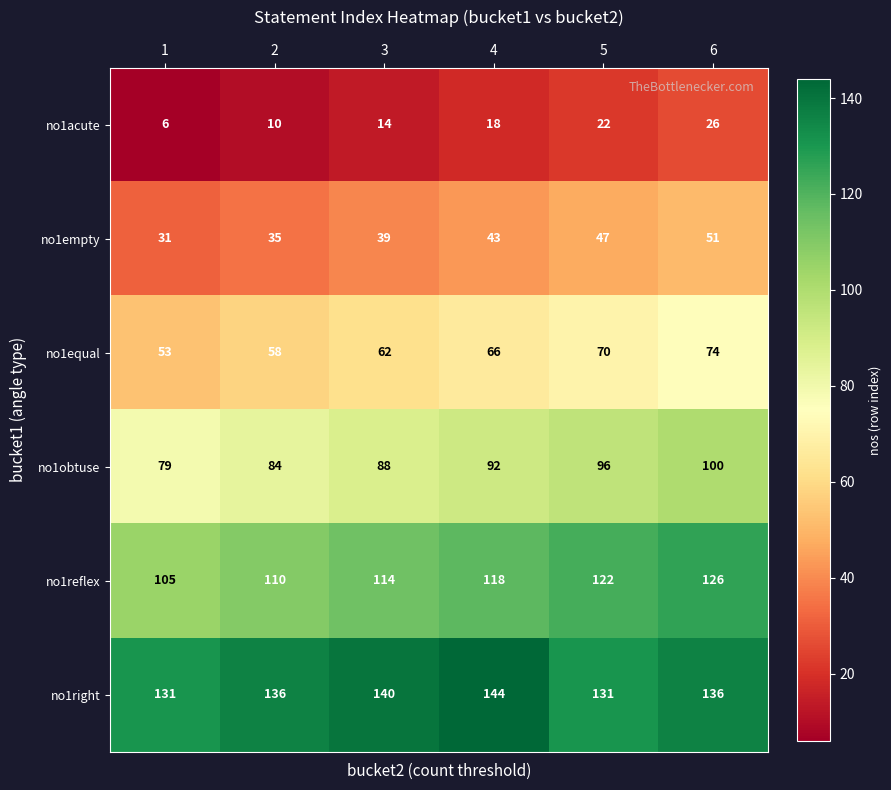

The no1right series shows 140 at 3. True or false?

True